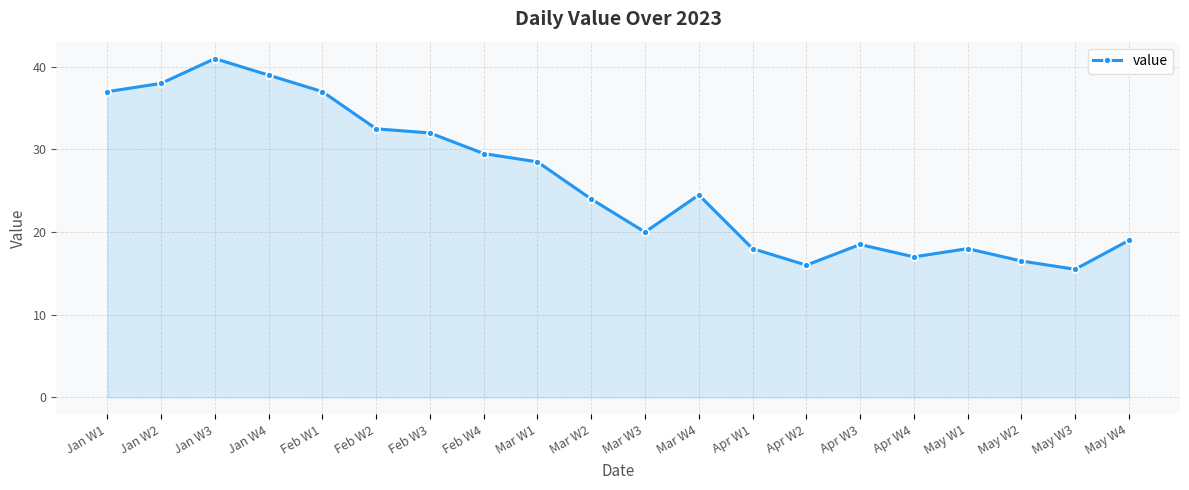

Which category has the highest value across all series?

Jan W3